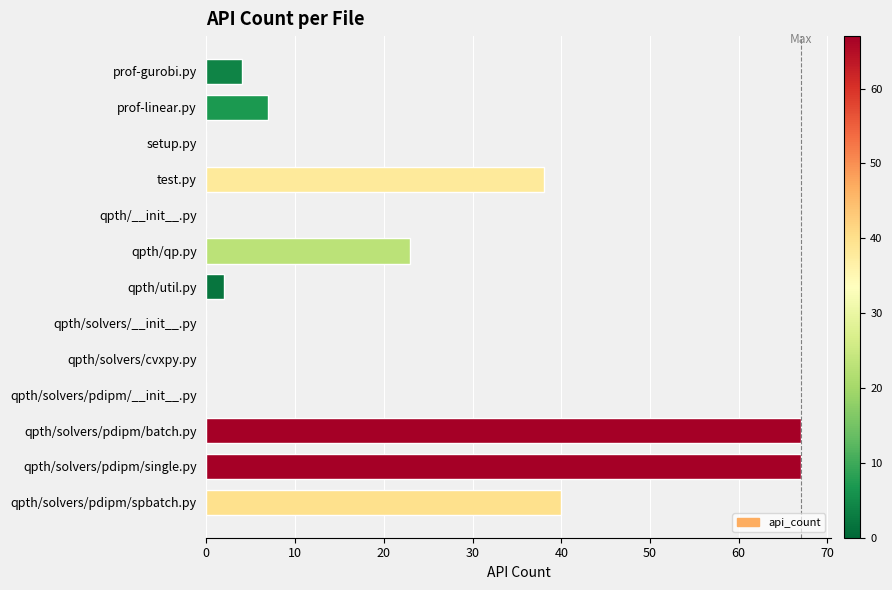

Count the number of categories in the chart.

13